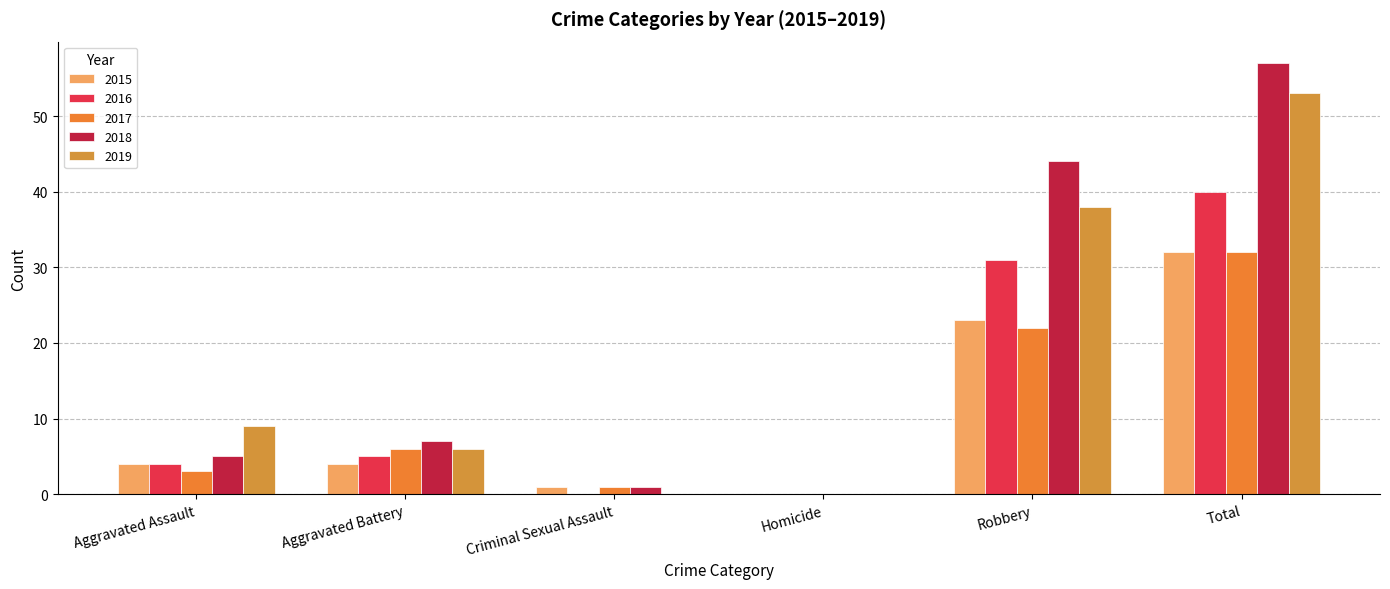

What is the average value of the 2017 series?

11